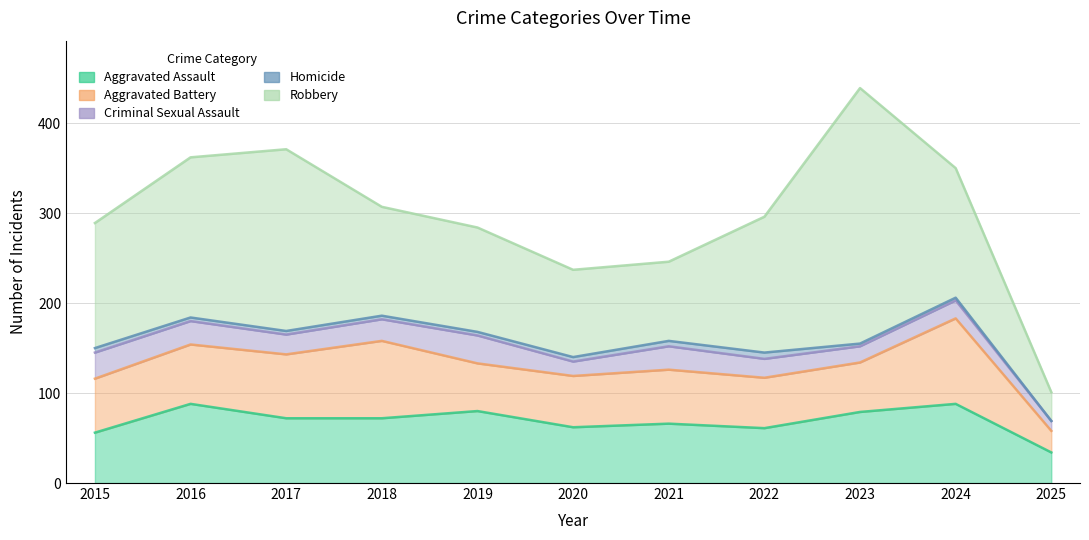

At which label does Aggravated Battery reach its minimum?

2025